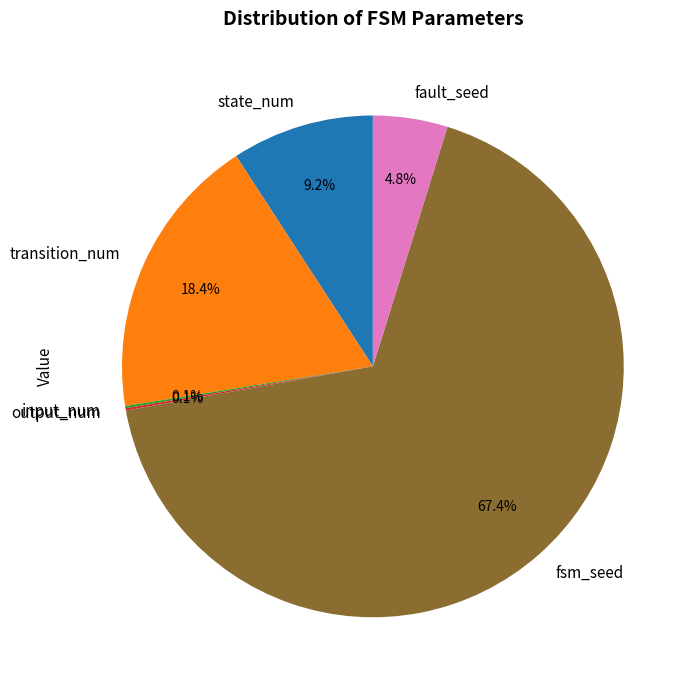

What is the largest slice in the pie chart?

fsm_seed